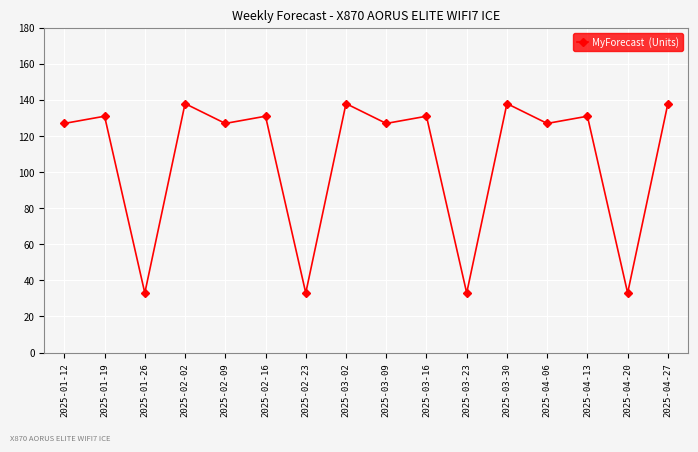

What is the ratio of the value at 2025-02-16 to the value at 2025-03-30?

0.9